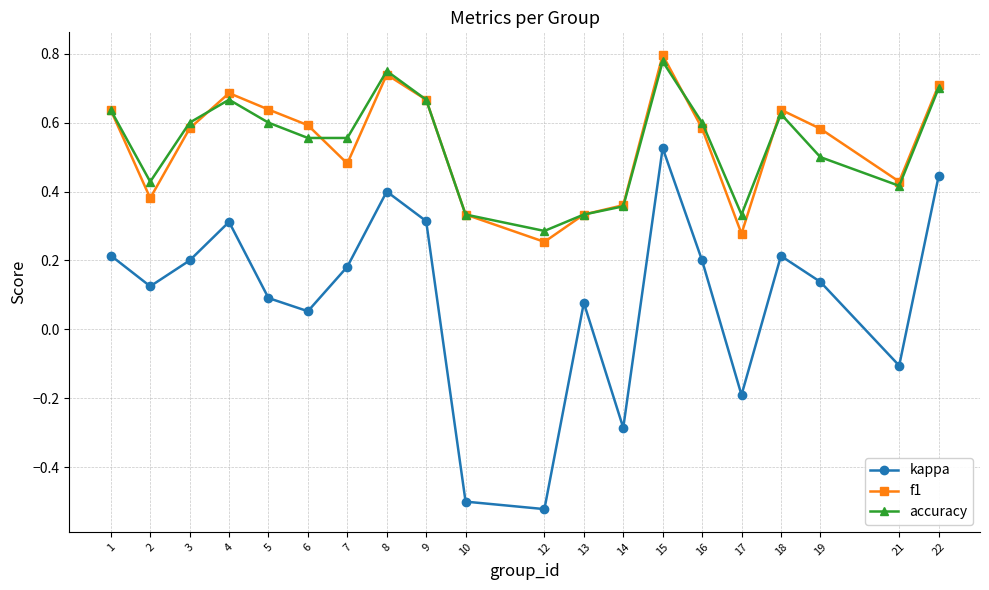

Which series has the largest range (max minus min)?

kappa